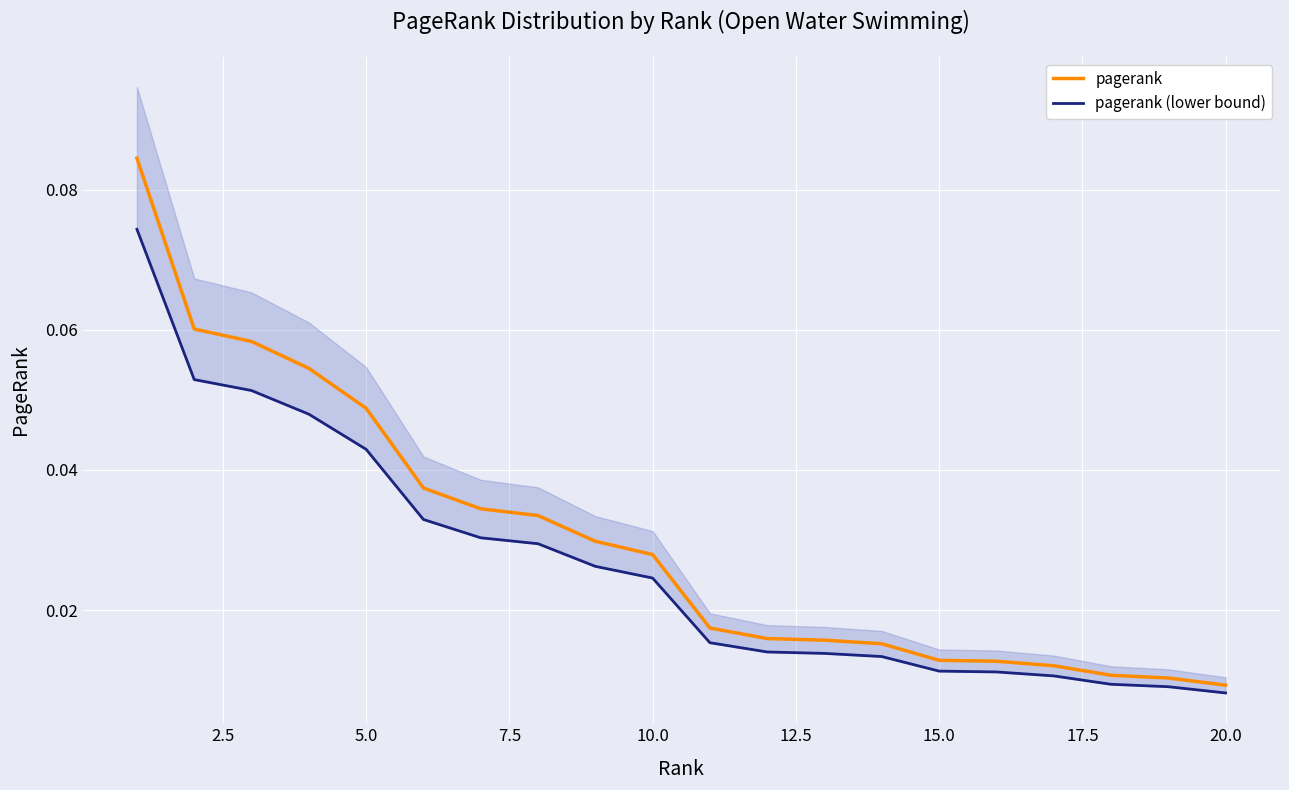

True or false: pagerank (lower bound) and pagerank intersect in this chart.

False